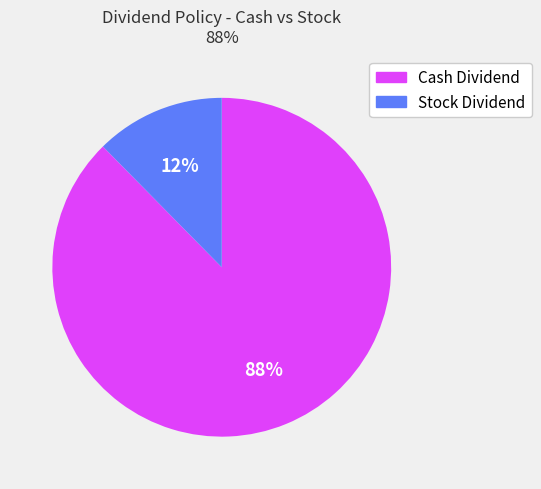

To the nearest percent, what is the average slice percentage?

50%